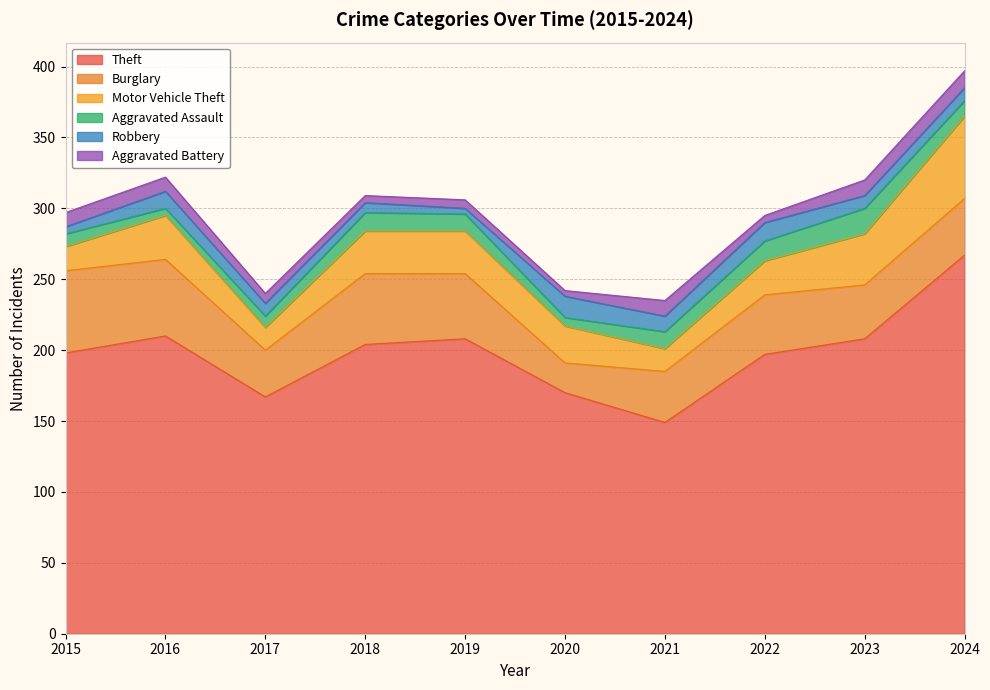

True or false: Theft and Aggravated Battery intersect in this chart.

False